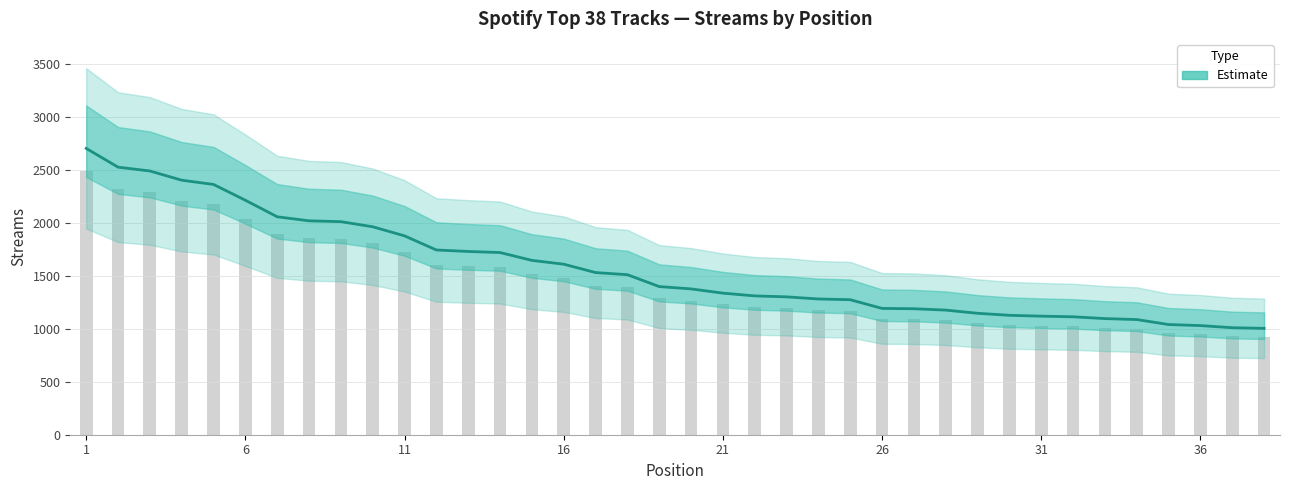

Reading left to right, what are all the values shown in this chart?

2700	2523	2487	2400	2360	2211	2055	2017	2009	1961	1875	1742	1728	1718	1644	1608	1529	1509	1397	1375	1335	1309	1300	1280	1273	1191	1188	1175	1145	1126	1118	1112	1095	1086	1039	1029	1009	1003